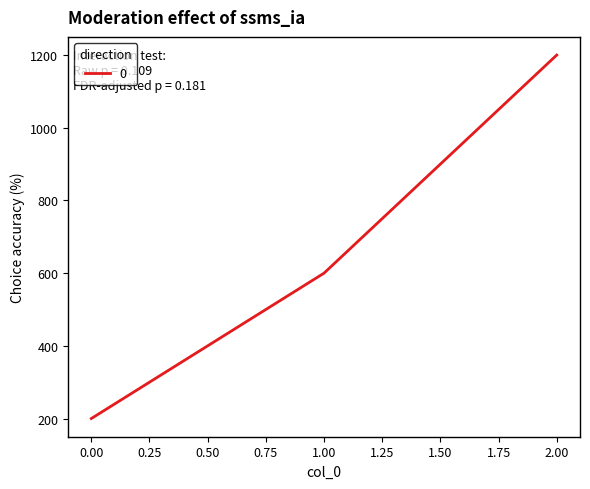

Which has a higher value, 1.00 or 2.00?

2.00